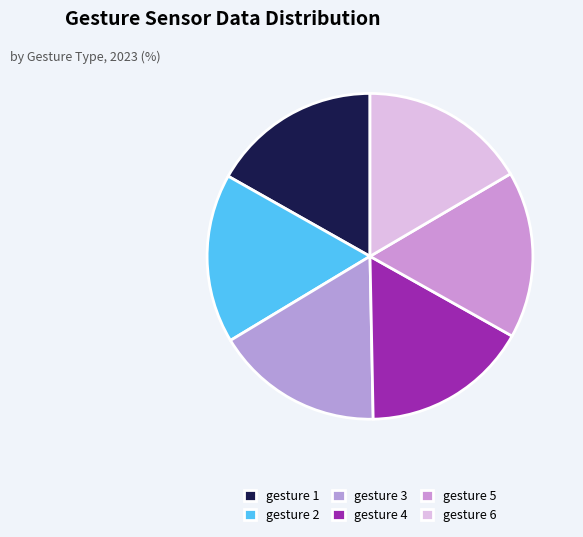

What is the largest slice in the pie chart?

gesture 1